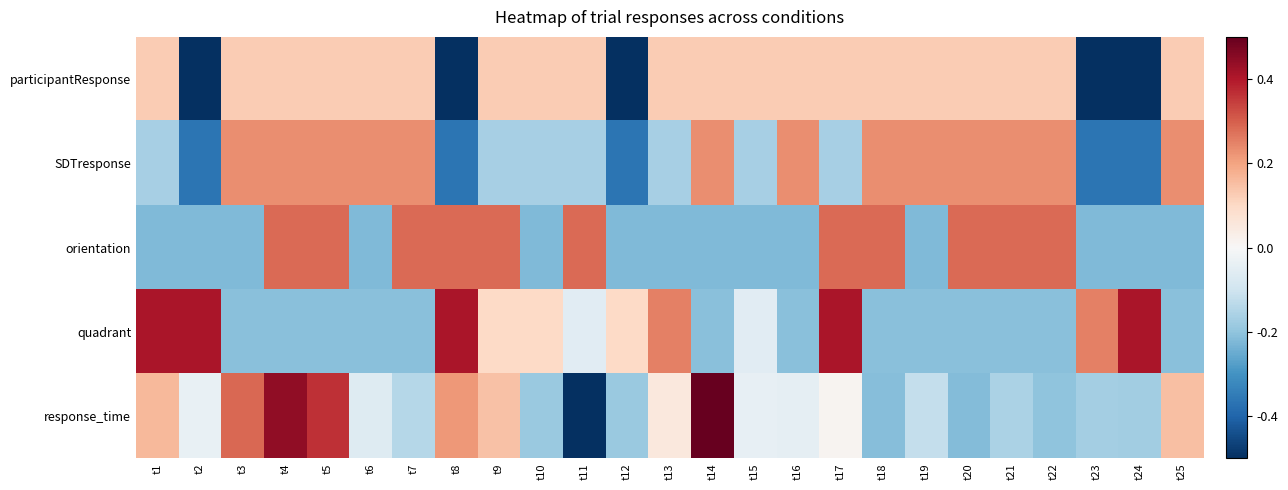

How many distinct data groups are displayed?

5